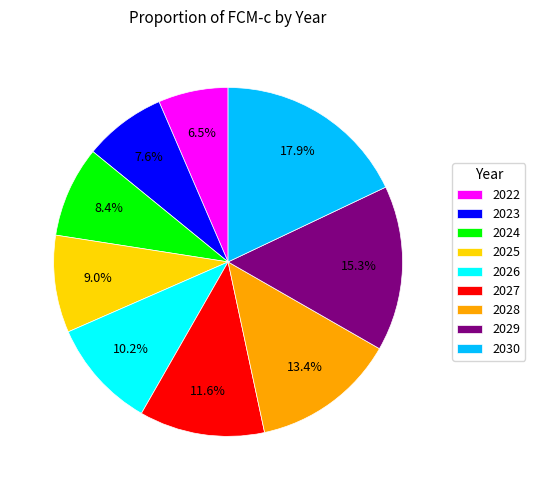

What is the ratio of the value at 2026 to the value at 2028?

0.8